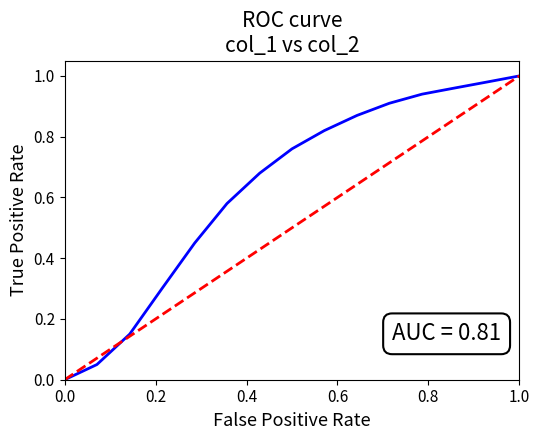

Is this an area chart (filled region under the line)?

No